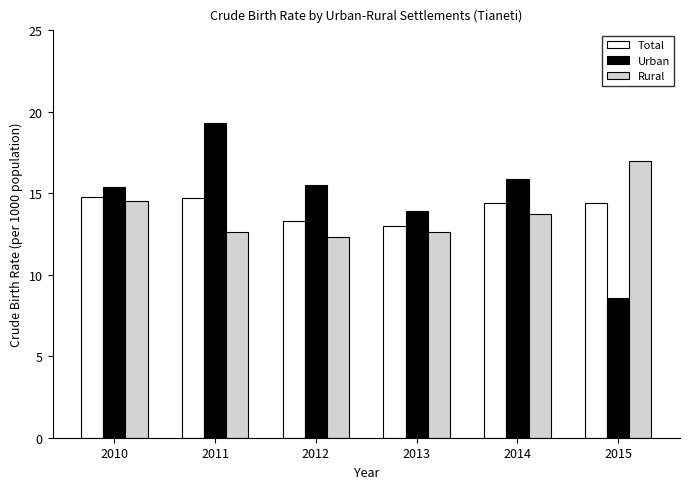

Which series changed the most between 2011 and 2014?

Urban